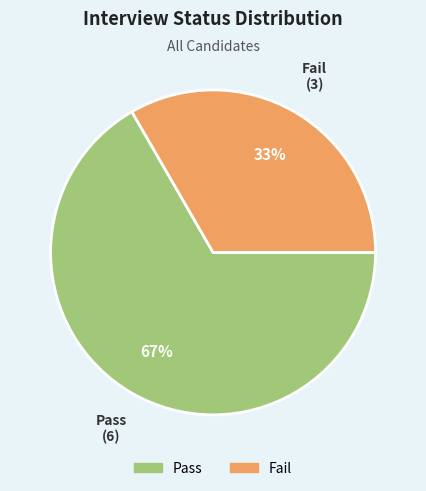

To the nearest percent, what is the average slice percentage?

50%